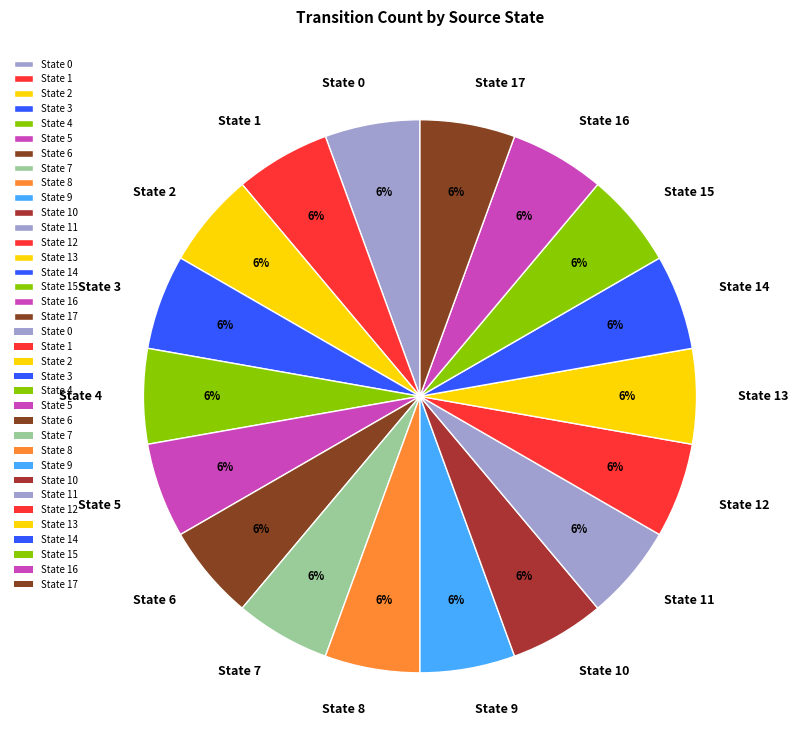

Does any single category account for the majority?

No